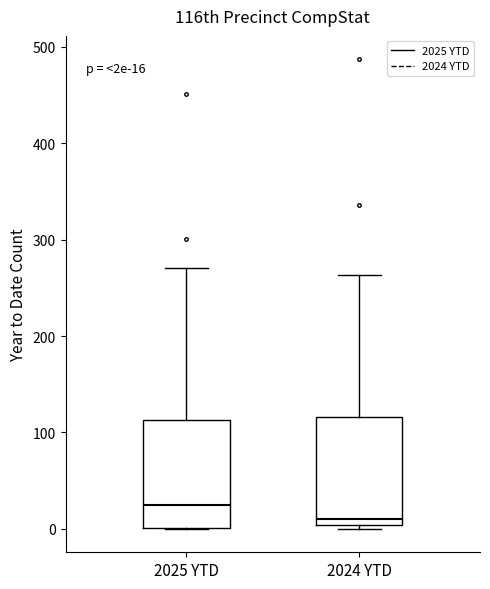

Which box has the lowest median line?

2024 YTD